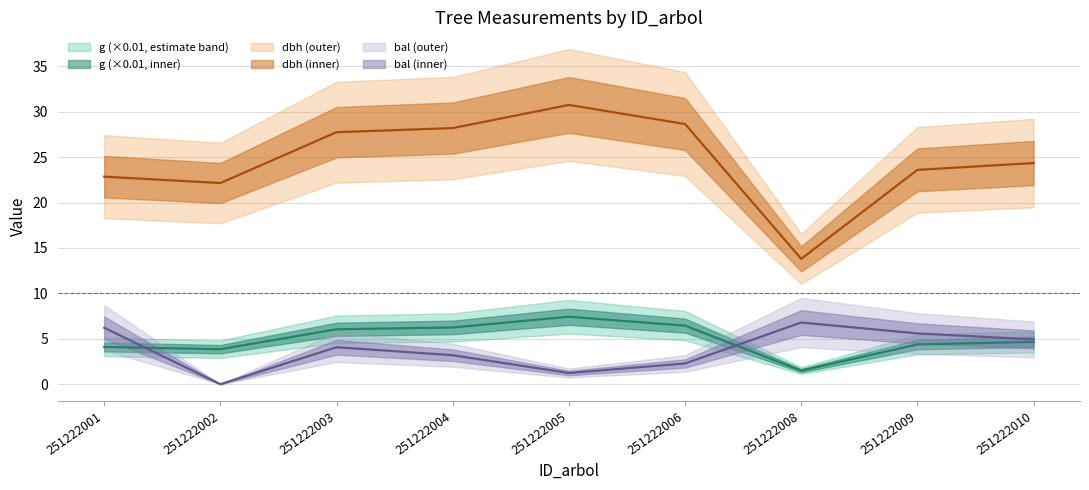

Is the value of bal at 251222008 greater than the value of g at 251222009?

Yes